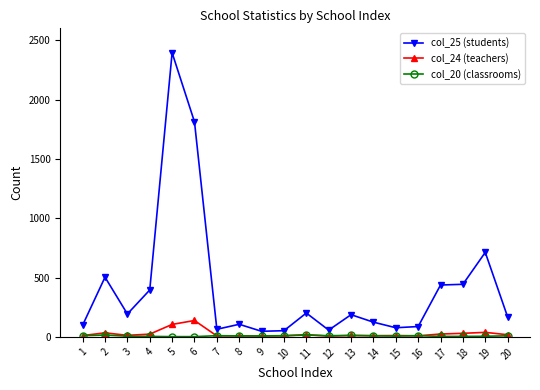

True or false: col_25 (students) has more than 1 points higher than both neighbors.

True